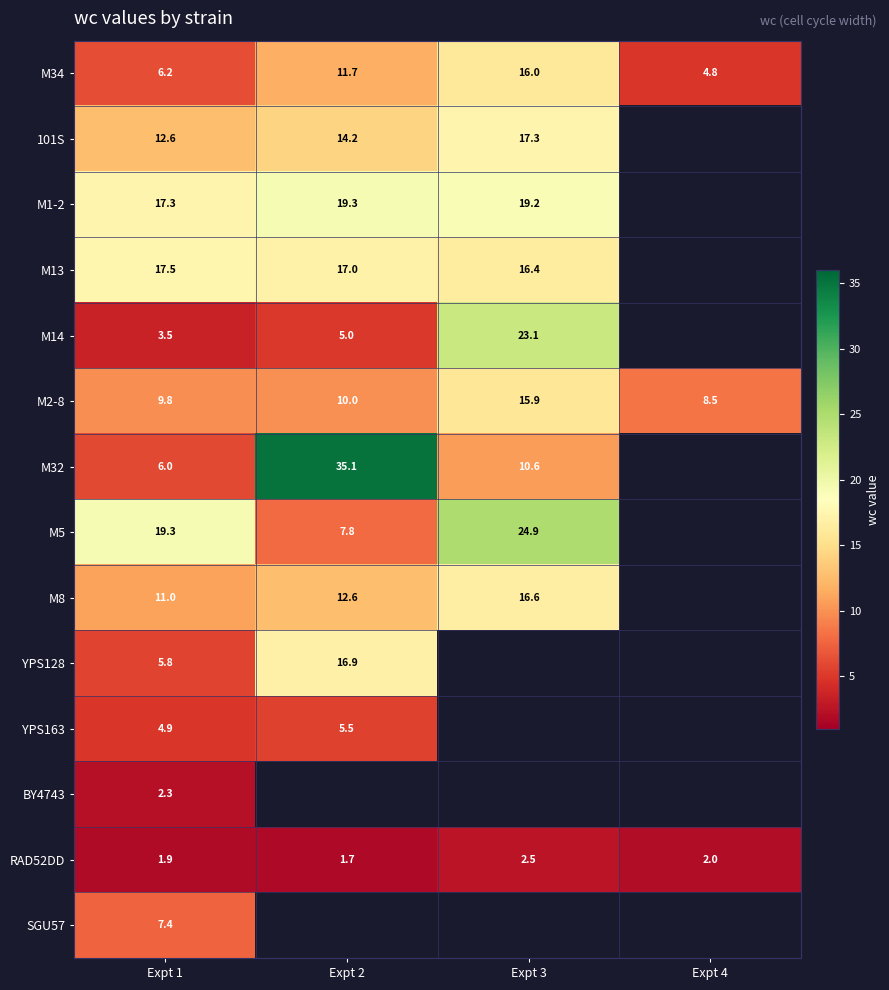

What is the difference between the highest and lowest values at Expt 1?

17.4